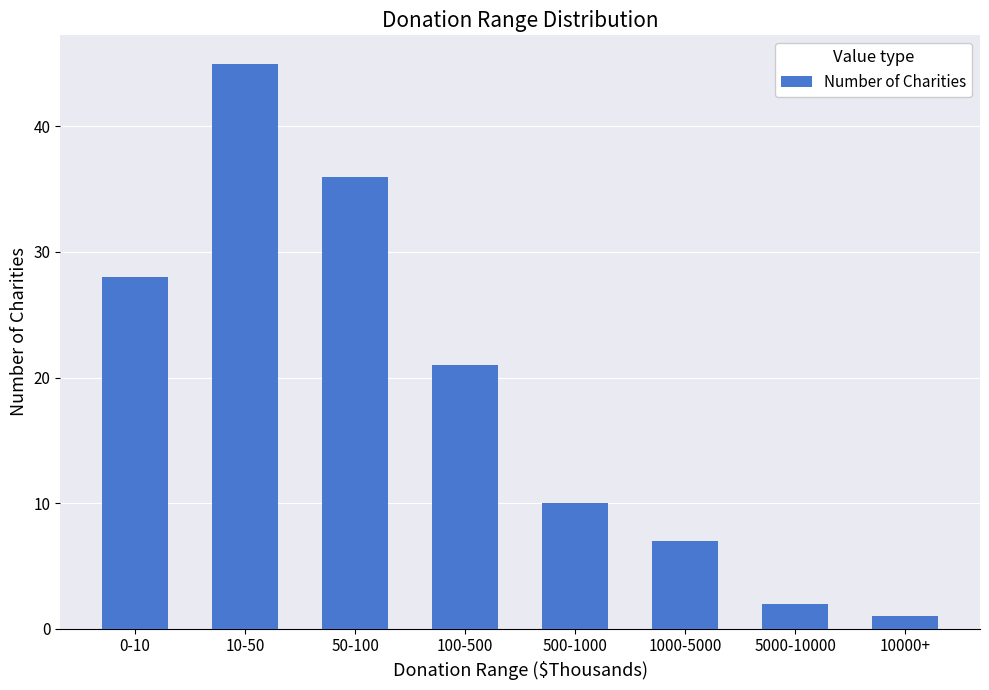

Is it true that the value at 10-50 is 11?

False